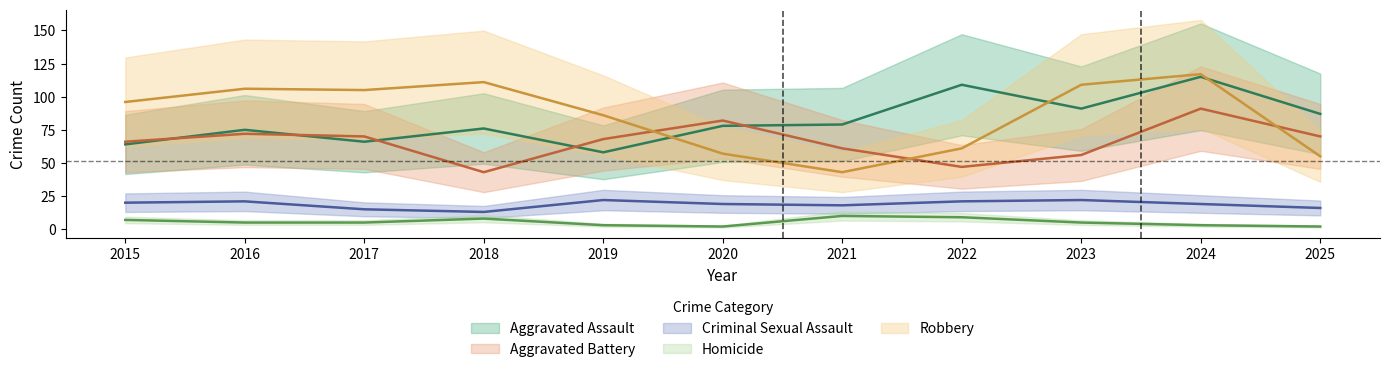

Rank the categories by Robbery value from lowest to highest.

2021, 2025, 2020, 2022, 2019, 2015, 2017, 2016, 2023, 2018, 2024